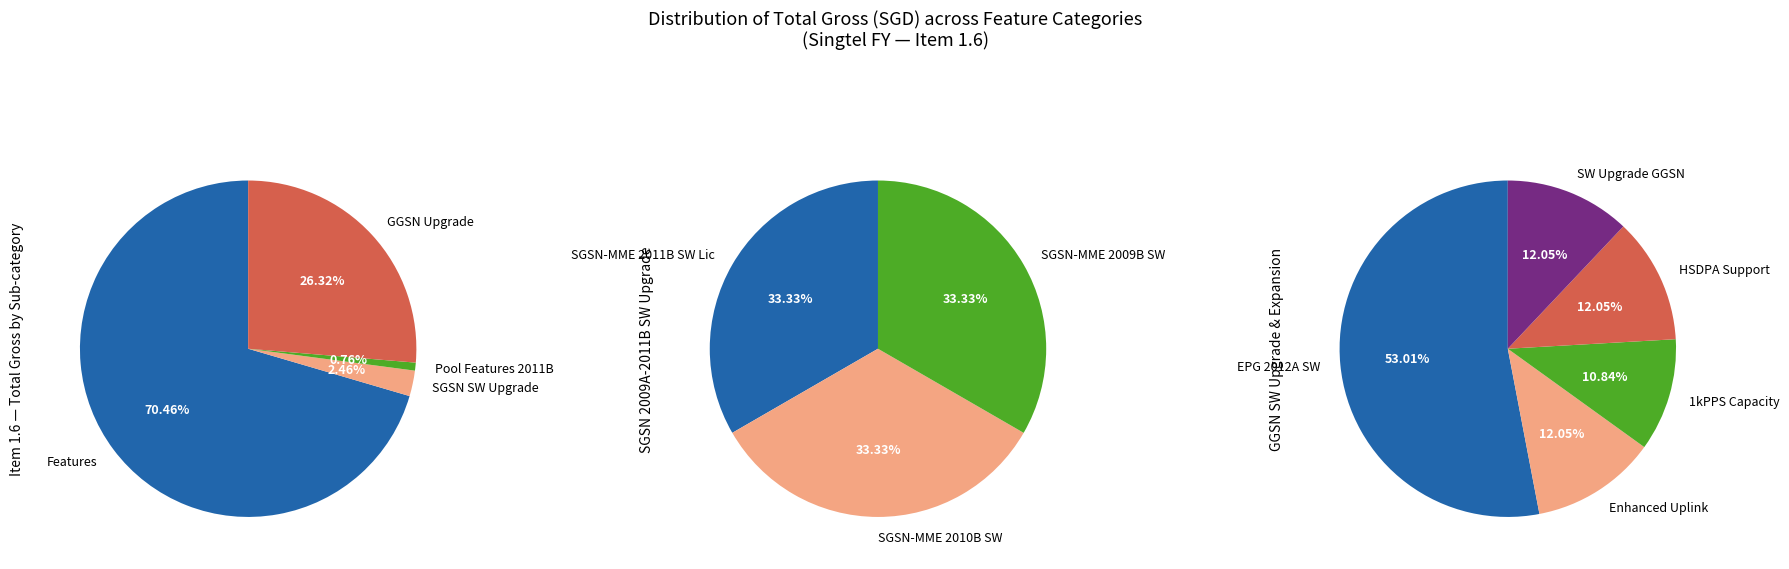

Which slice is the largest?

Features